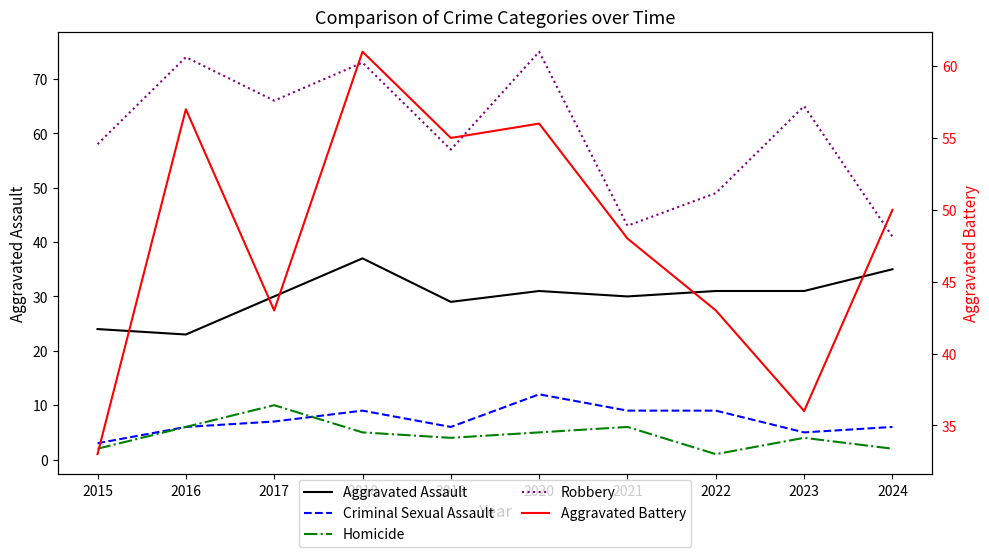

The Homicide series shows 3 at 2020. True or false?

False